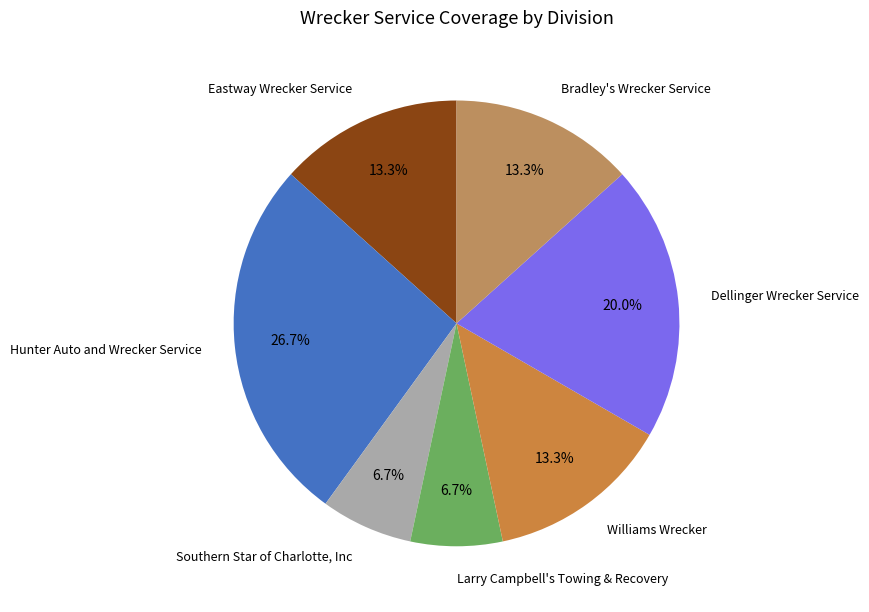

Is there any slice that represents more than half of the pie?

No